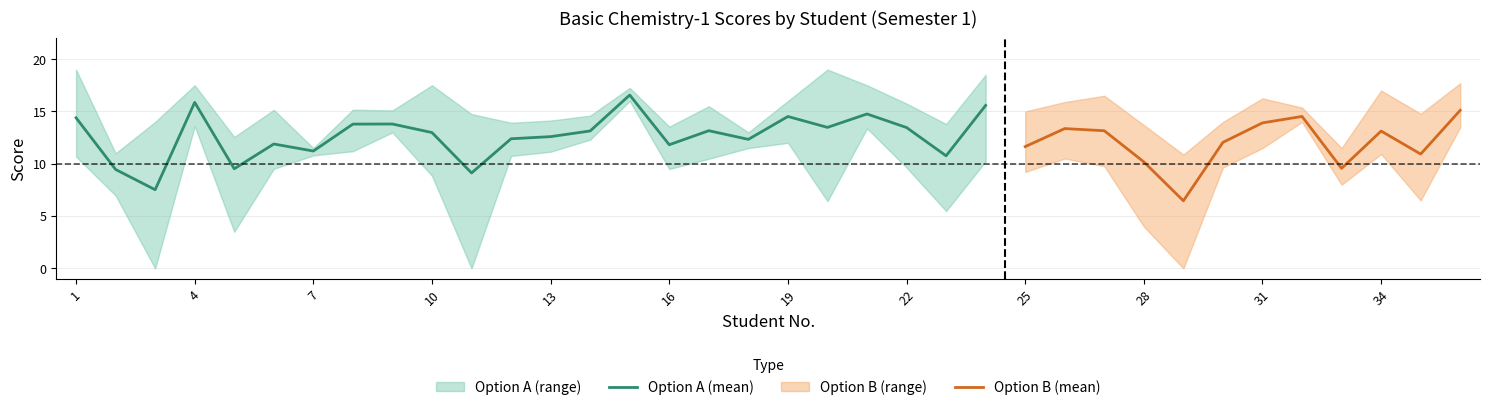

How many data points does each series have?

36